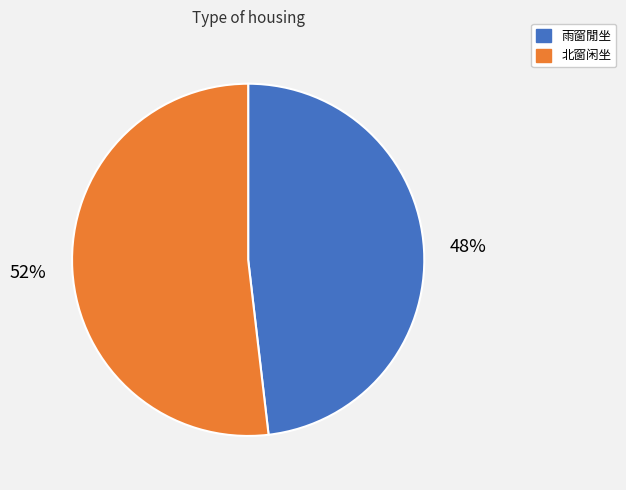

To the nearest percent, what is the difference between the largest and smallest slice percentages?

4%